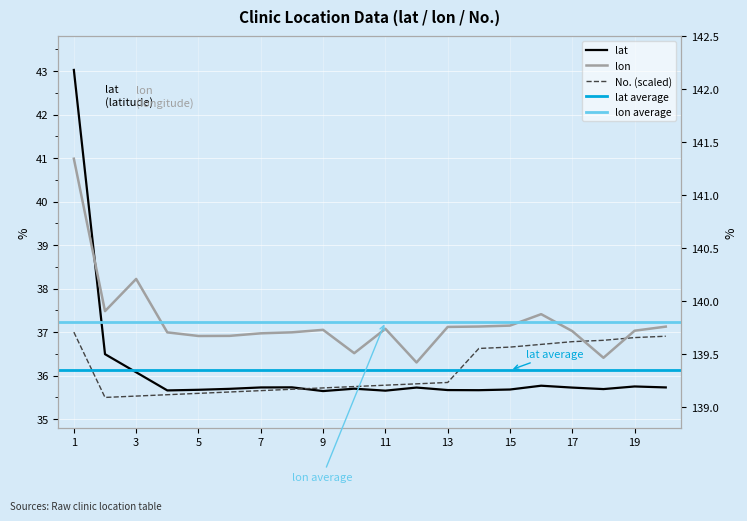

What is the value of the No. point at the 16th from the left?

36.7